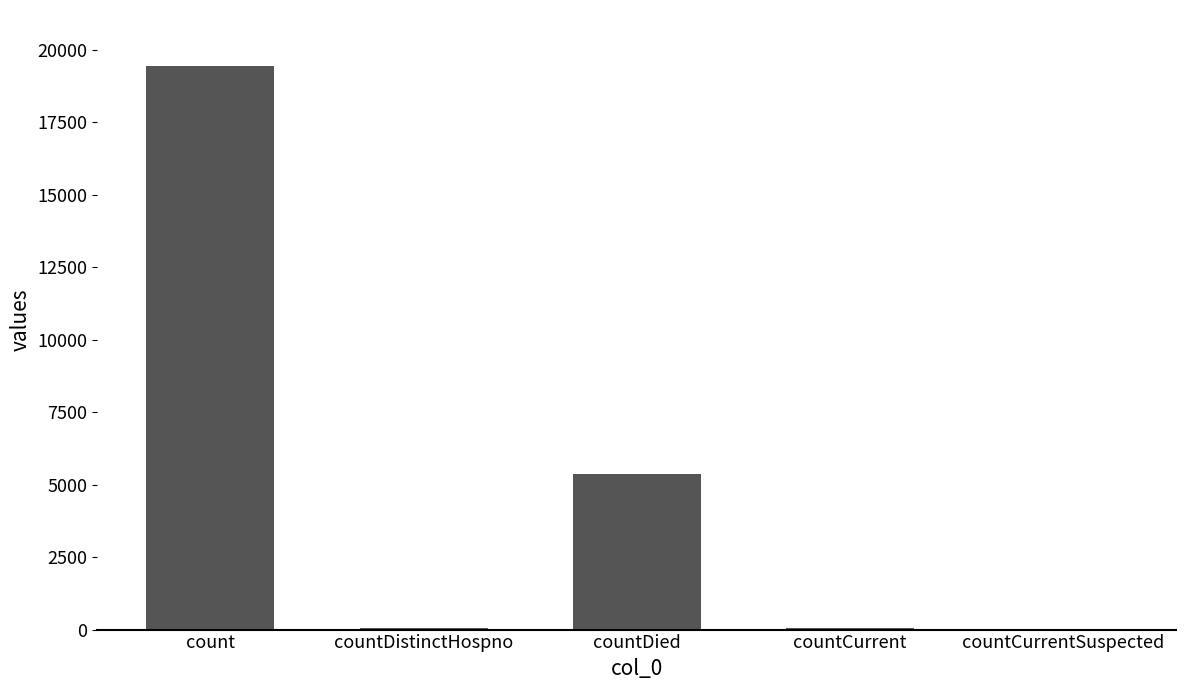

What is the average value?

4975